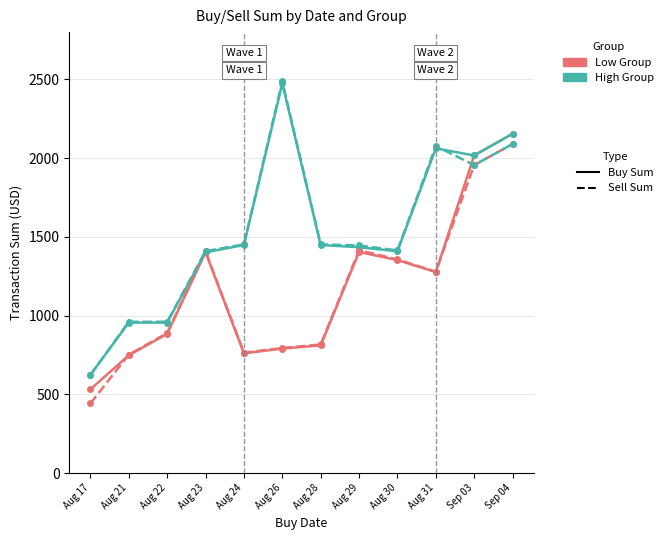

At which category is the sum across all series the highest?

Sep 04